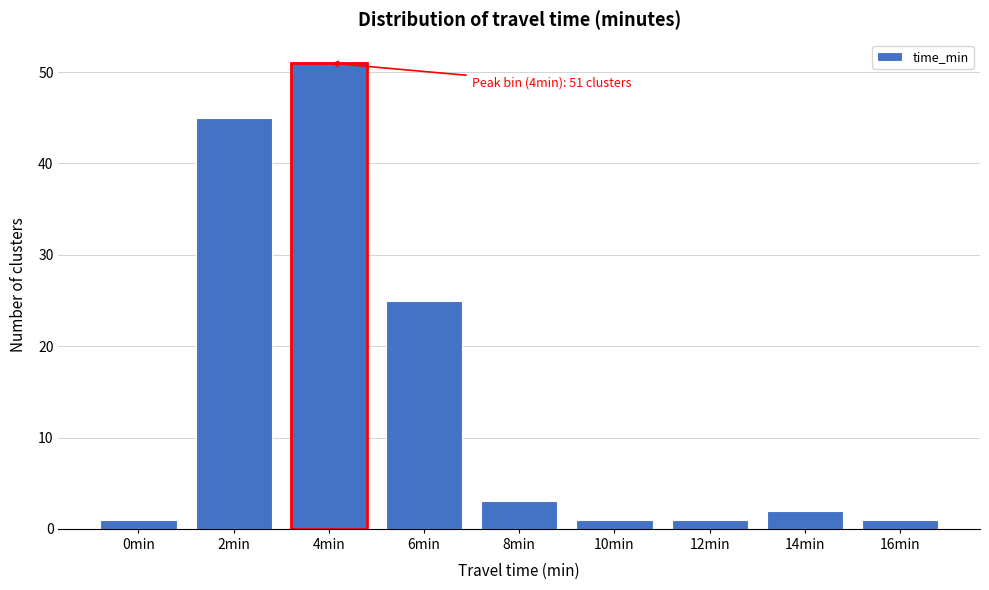

Reading right to left, extract all data points from this chart.

1	2	1	1	3	25	51	45	1